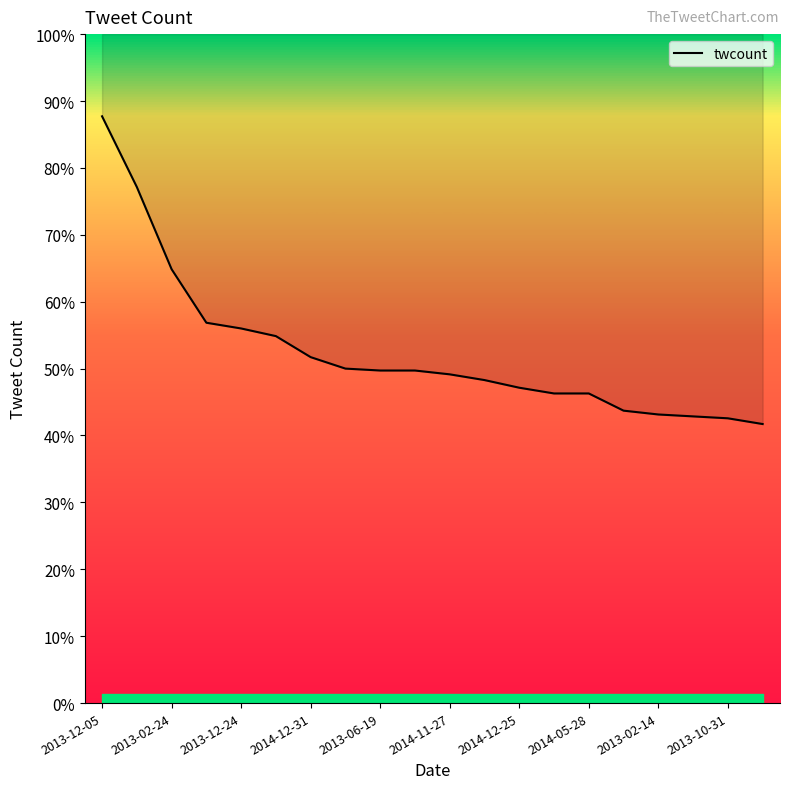

How many values exceed 174?

8